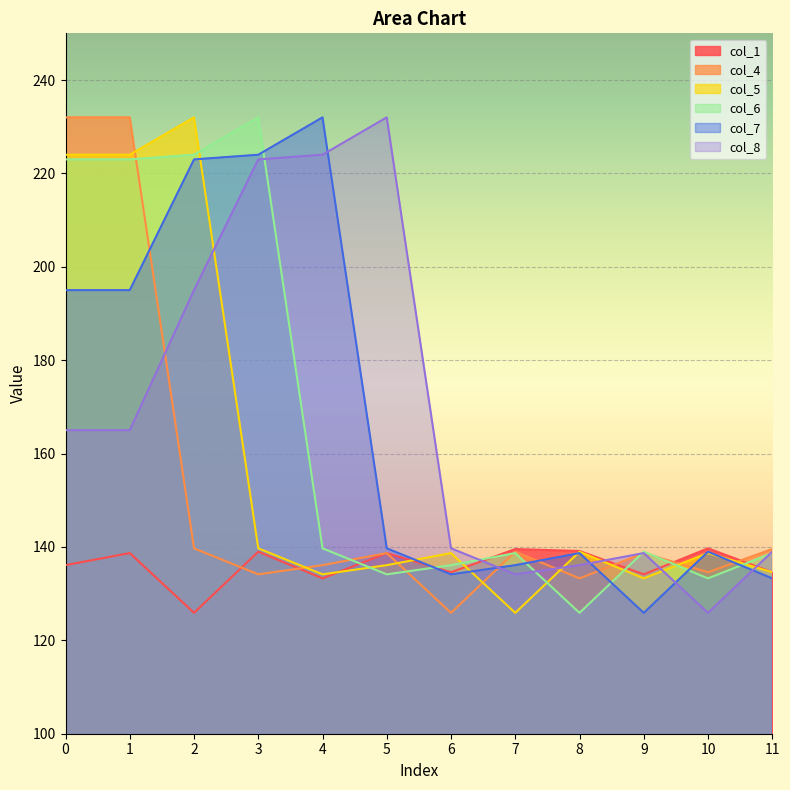

Rank the categories by col_5 value from lowest to highest.

7, 9, 4, 11, 5, 10, 6, 8, 3, 0, 1, 2